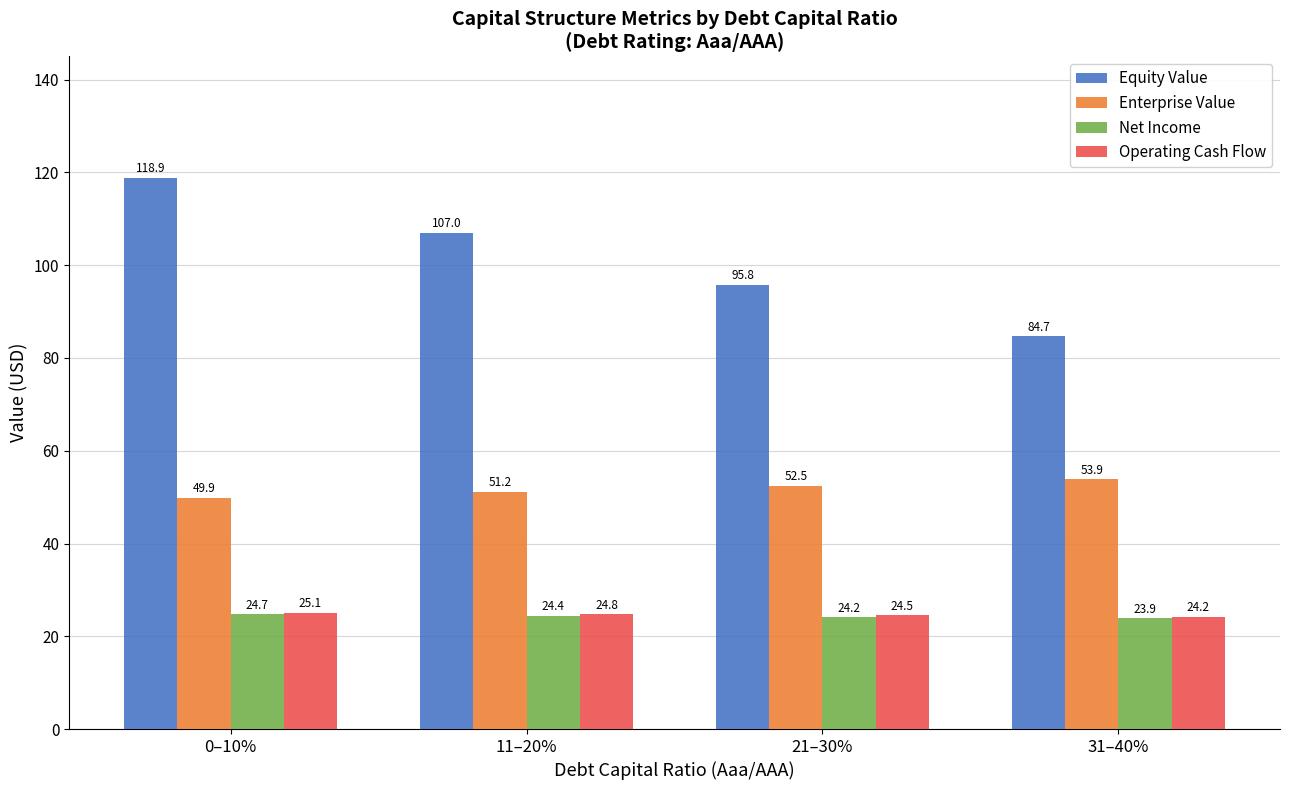

What position from the left is 21–30%?

3